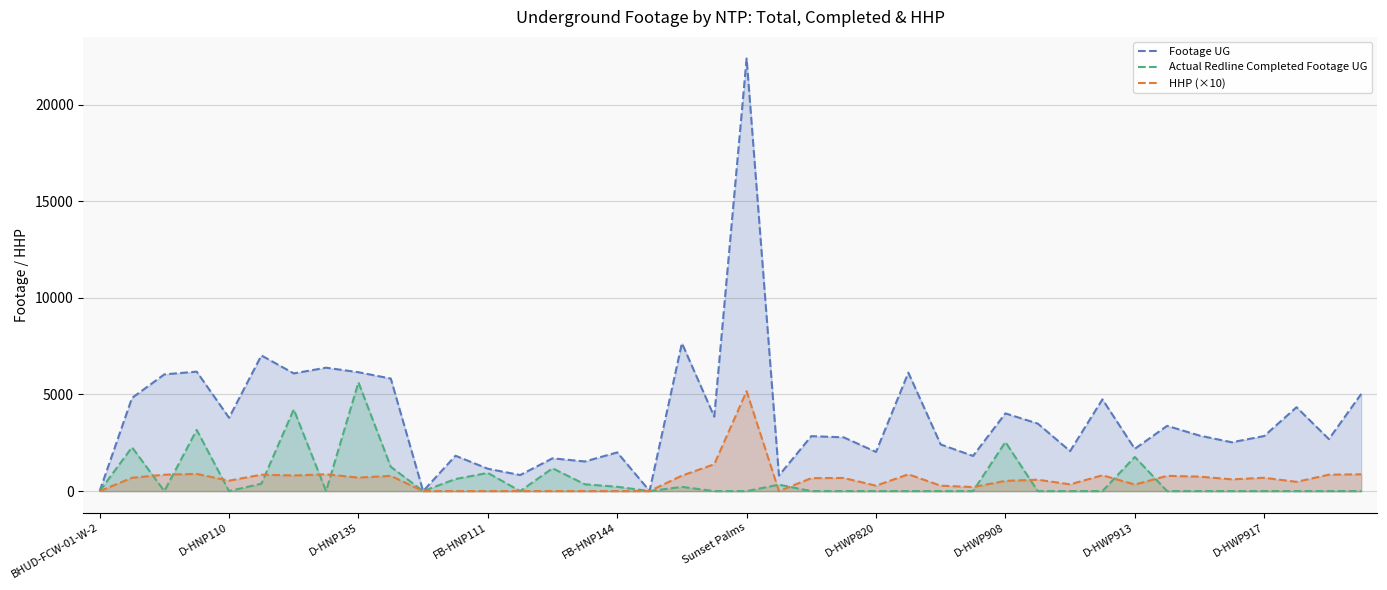

The Actual Redline Completed Footage UG series shows 0 at D-HWP820. True or false?

True